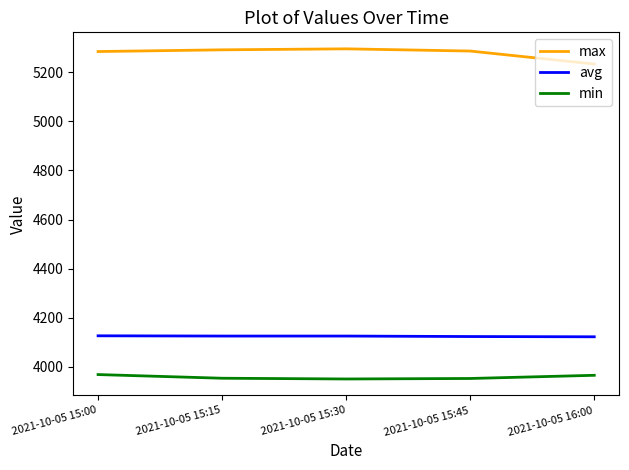

How many distinct data groups are displayed?

3